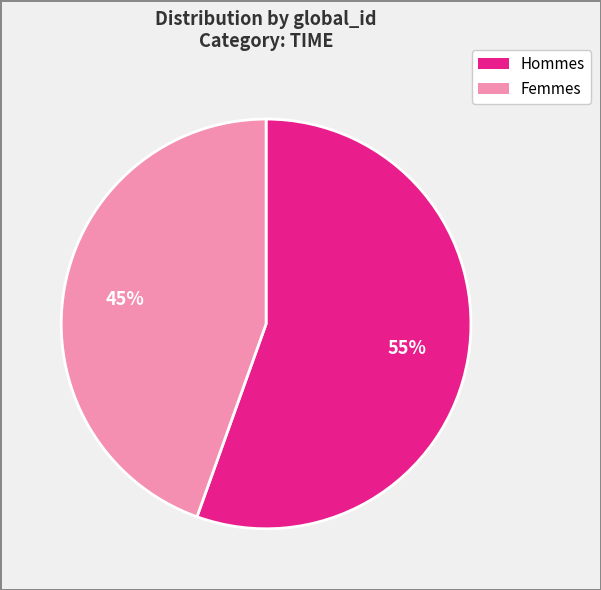

Count the number of slices in the pie.

2